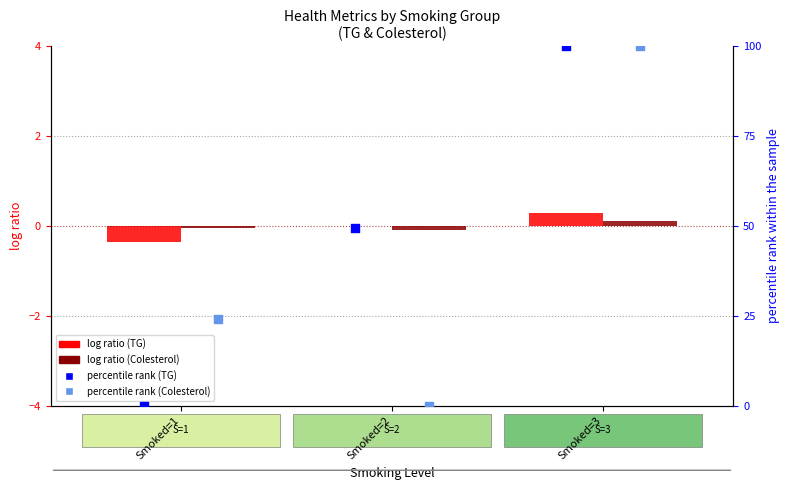

Which series contains the highest Y value?

percentile rank (TG)